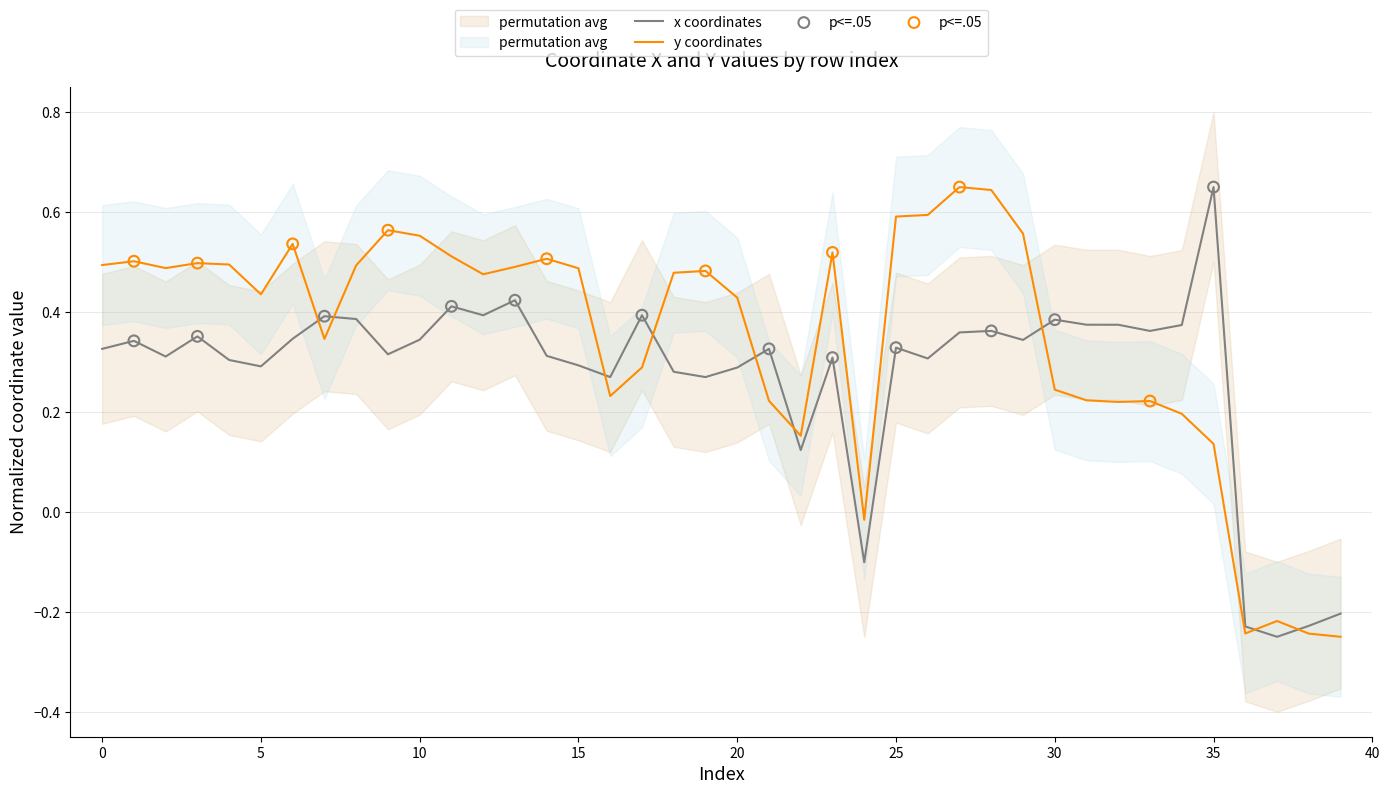

Which series contains the highest Y value?

x